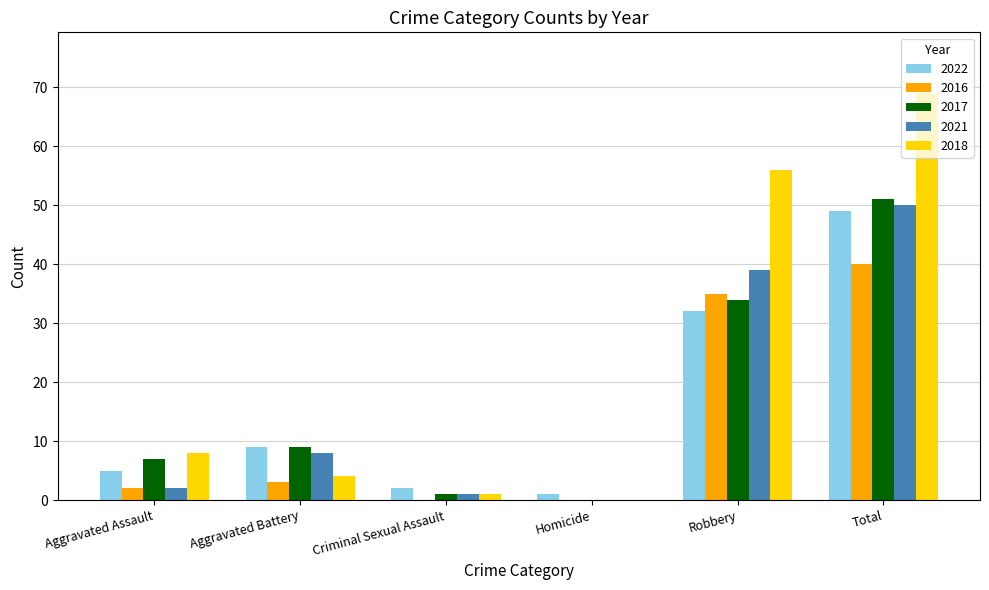

What is the sum of the 2017 values at Robbery and Total?

85